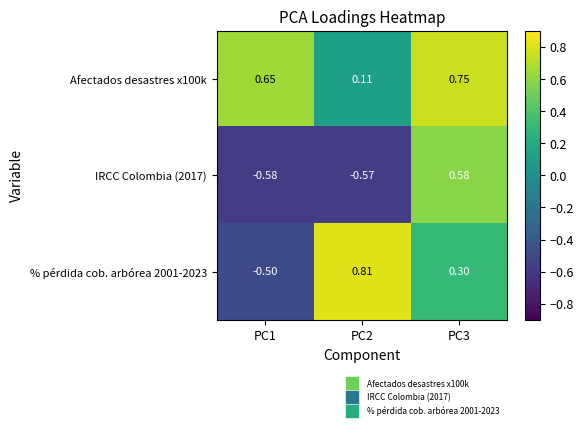

Rank the series at PC1 from highest to lowest value.

Afectados desastres x100k, % pérdida cob. arbórea 2001-2023, IRCC Colombia (2017)